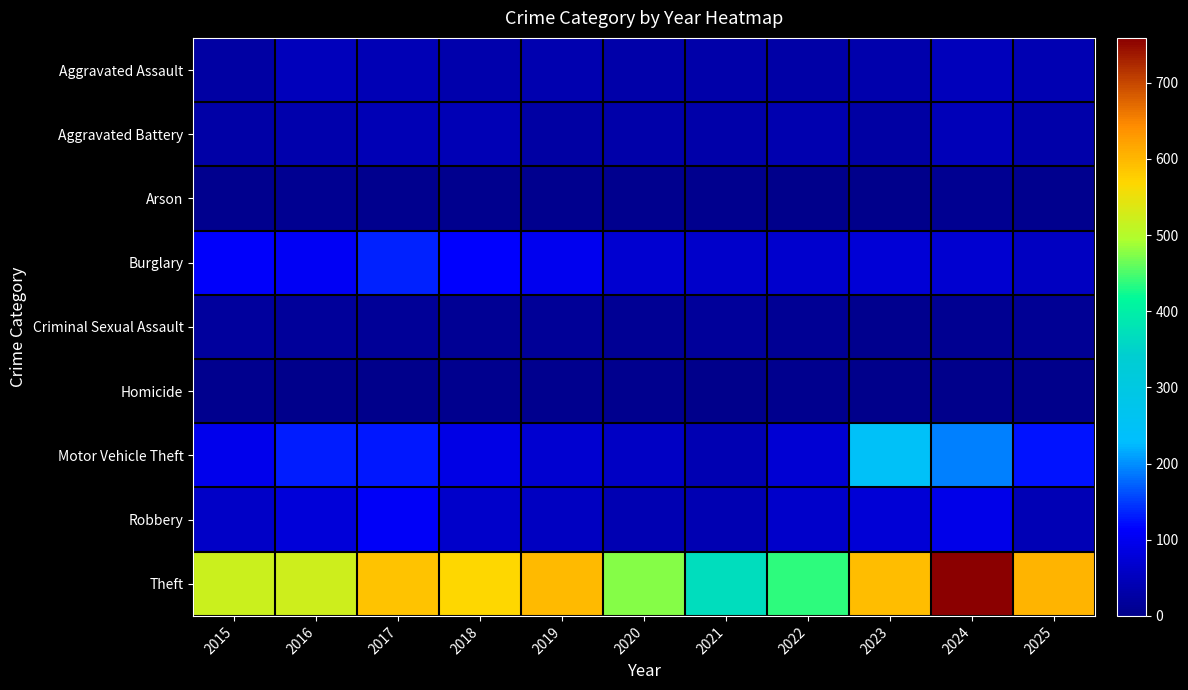

How many distinct data groups are displayed?

9